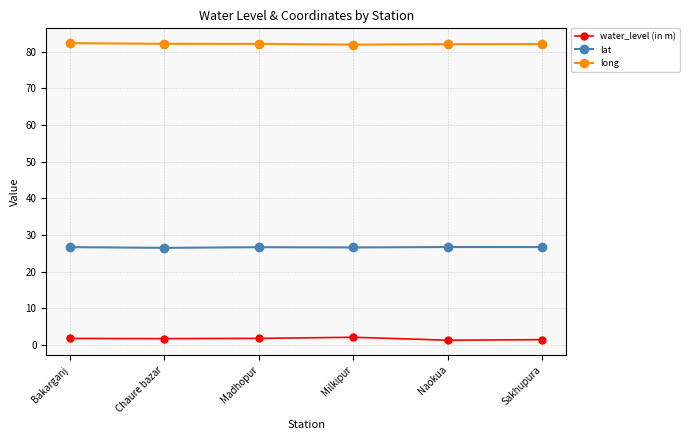

What position from the right is Milkipur?

3